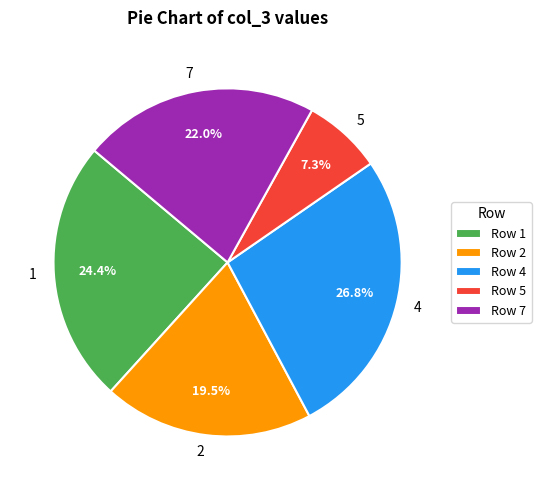

How much of the chart is everything except 2?

80.5%